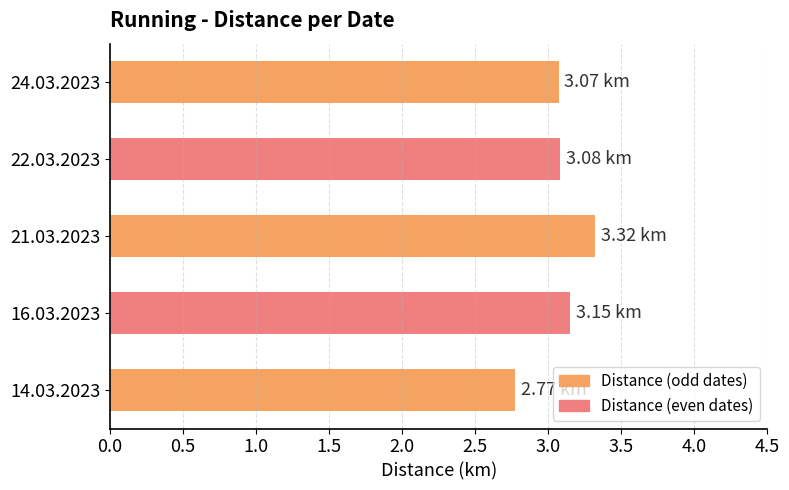

How many series are shown in this chart?

1